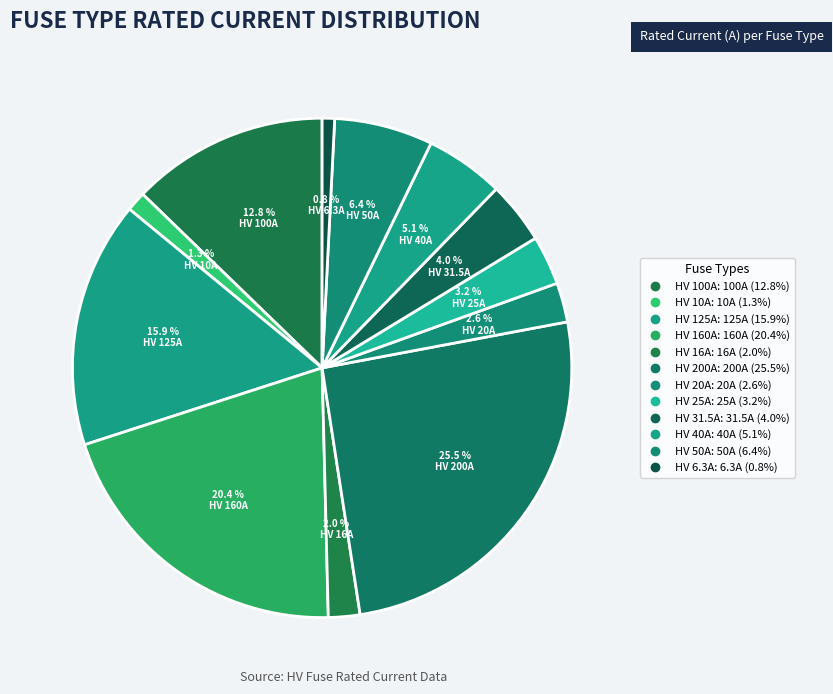

To the nearest percent, what percentage of the pie is HV 10A?

1%